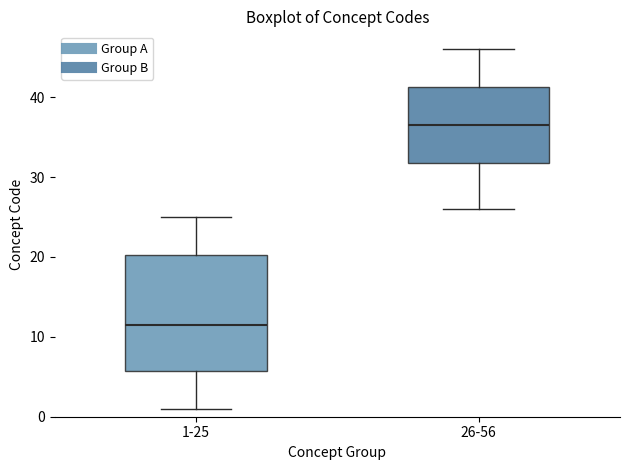

Which box is the tallest, from its lower edge to its upper edge?

1-25